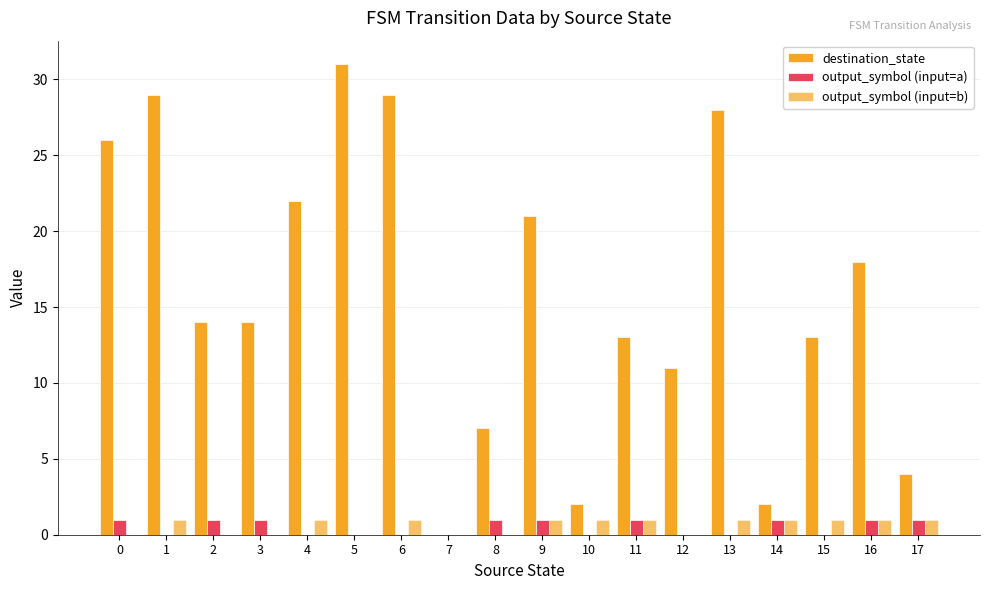

Are the bars grouped side by side (vs. stacked)?

Yes